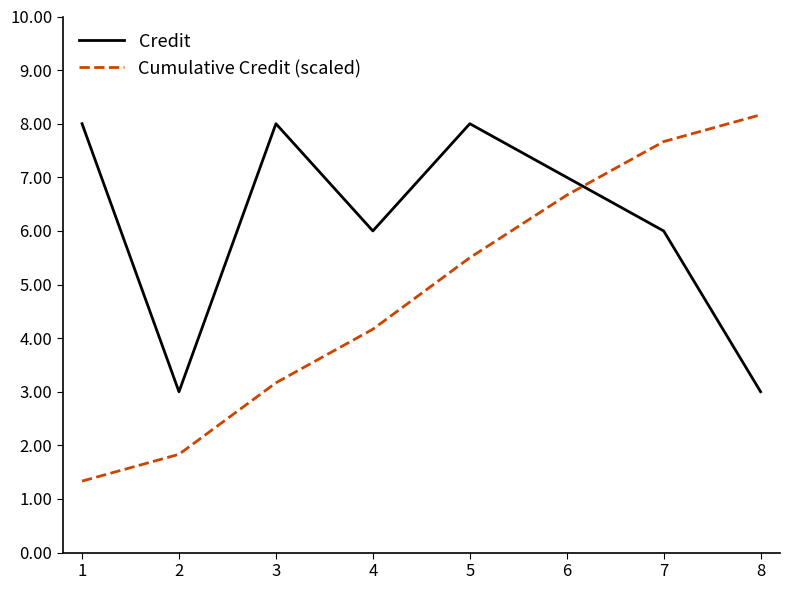

The value of Cumulative Credit (scaled) at 8 is 8.2. True or false?

True